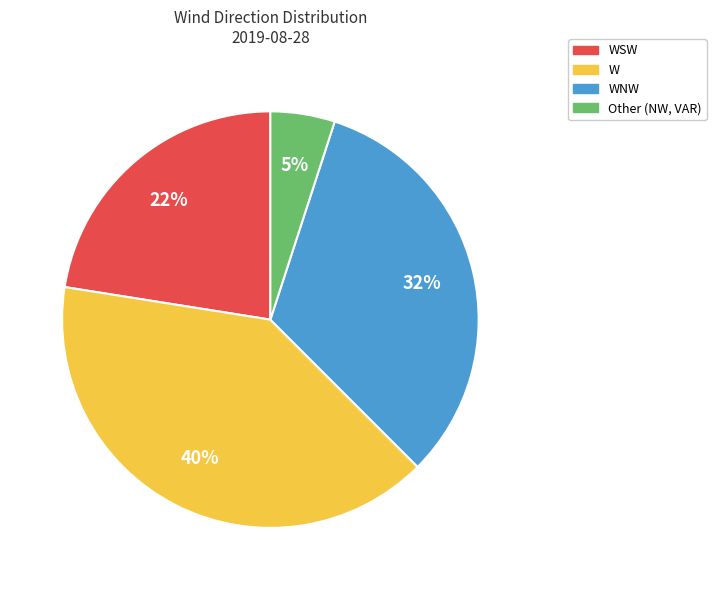

Does any single category account for the majority?

No